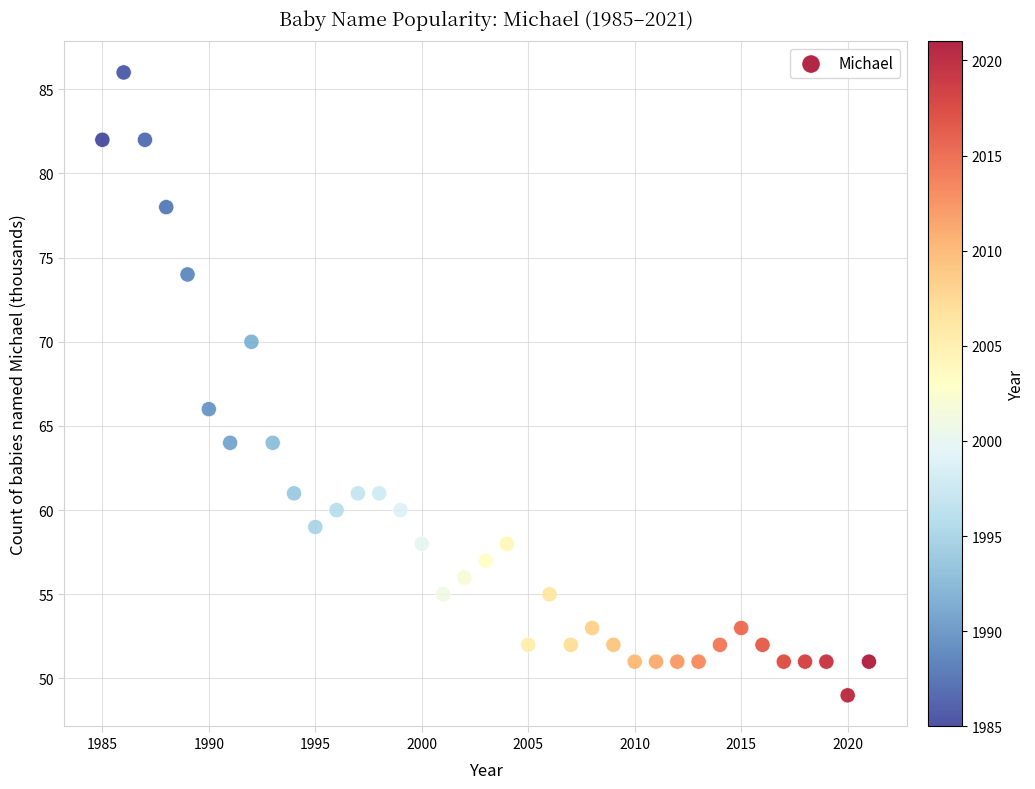

What is the range of X values (max minus min)?

36